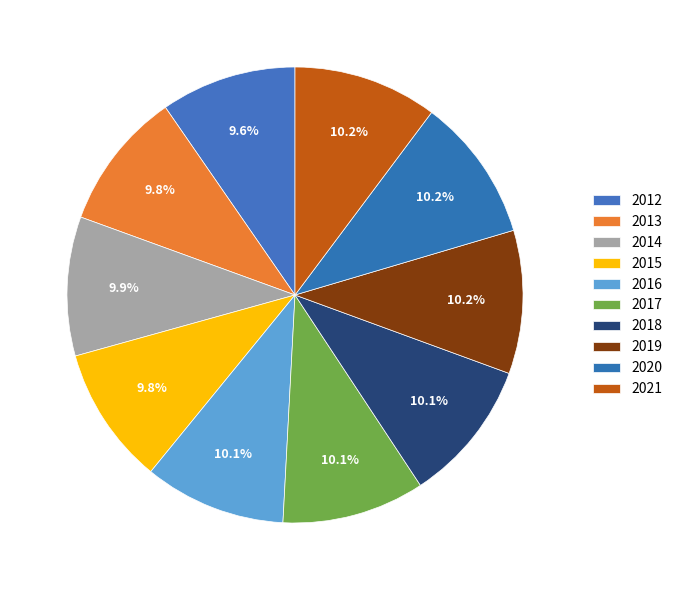

Count the number of slices in the pie.

10